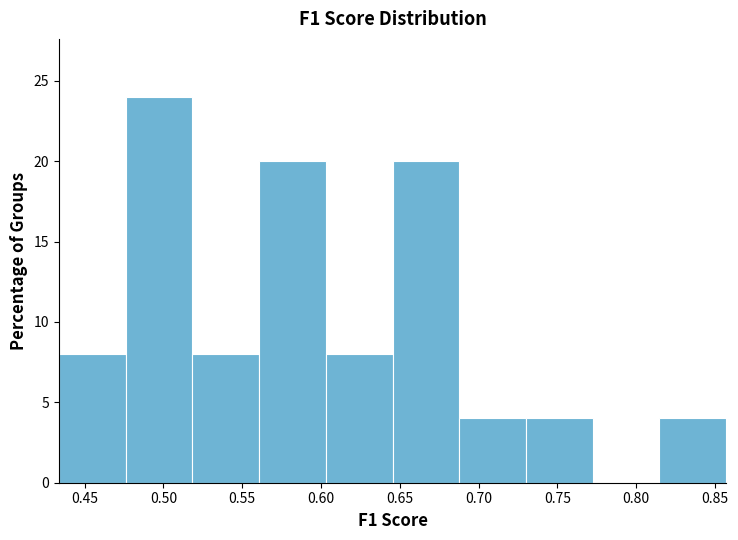

Which range on the x-axis has the tallest bar?

0.475 to 0.520